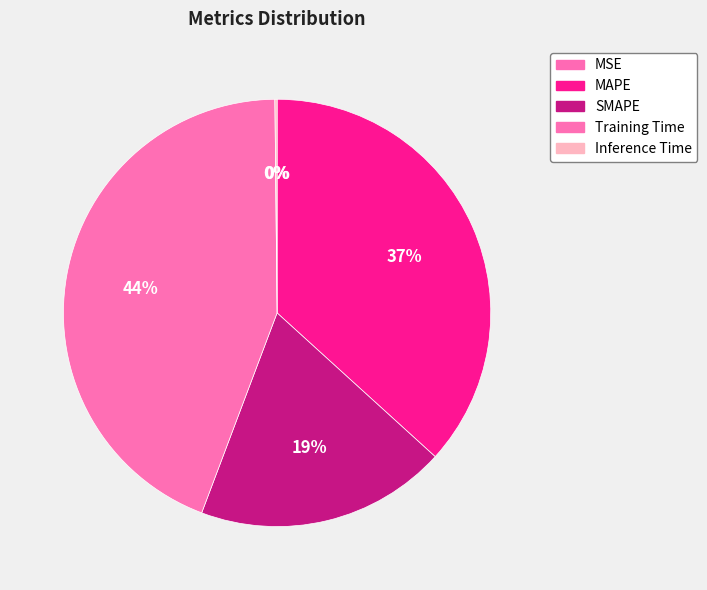

Is it true that Inference Time is 1% of the pie?

False